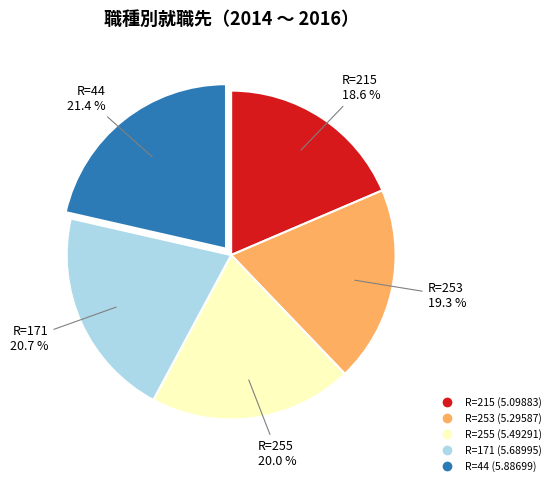

Is there any slice that represents more than half of the pie?

No